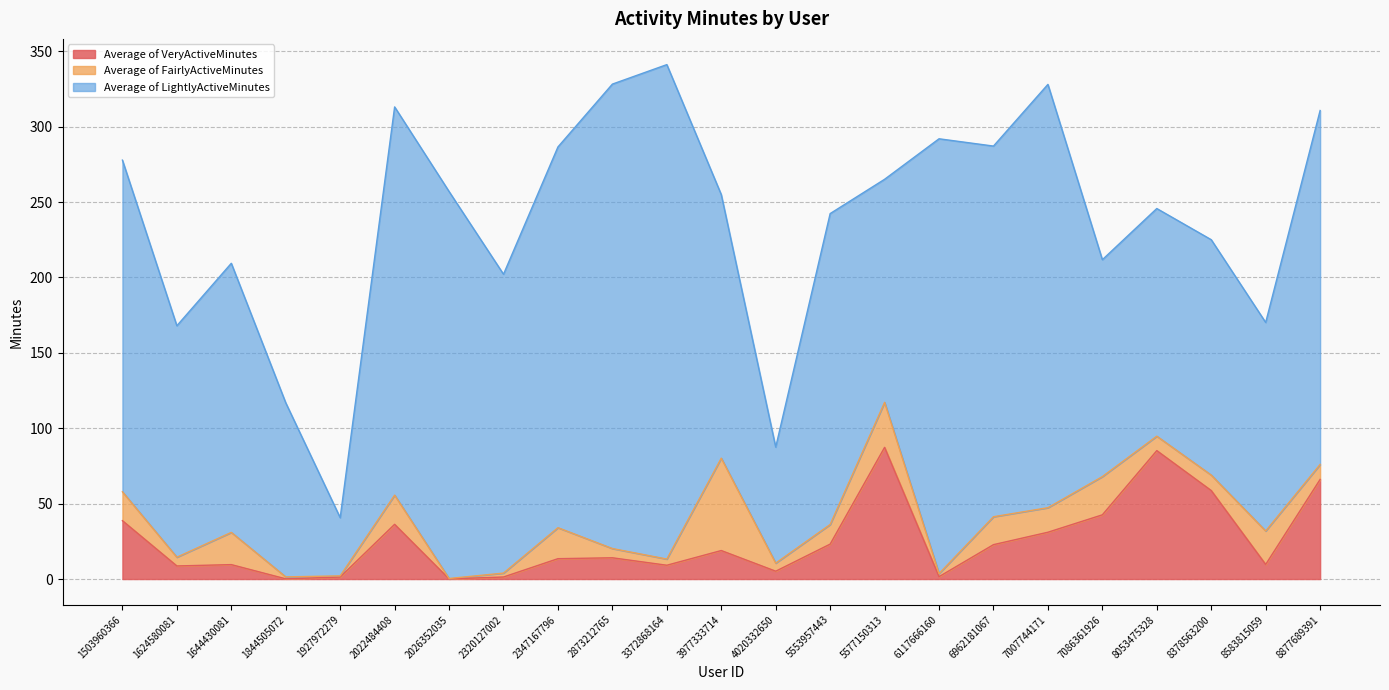

Between 7086361926 and 2320127002, which is larger?

7086361926